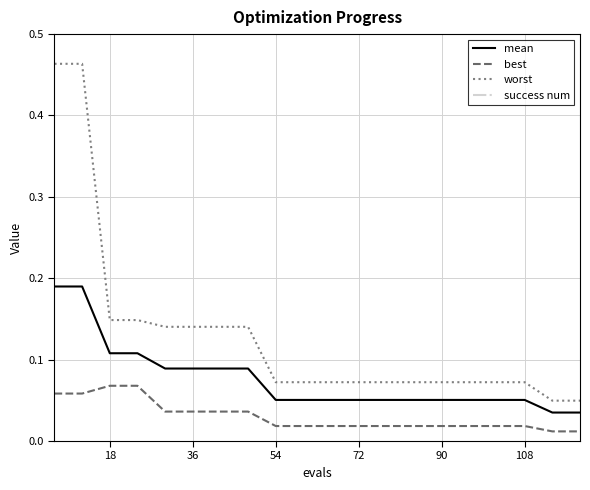

How many best values are between 0 and 1?

20